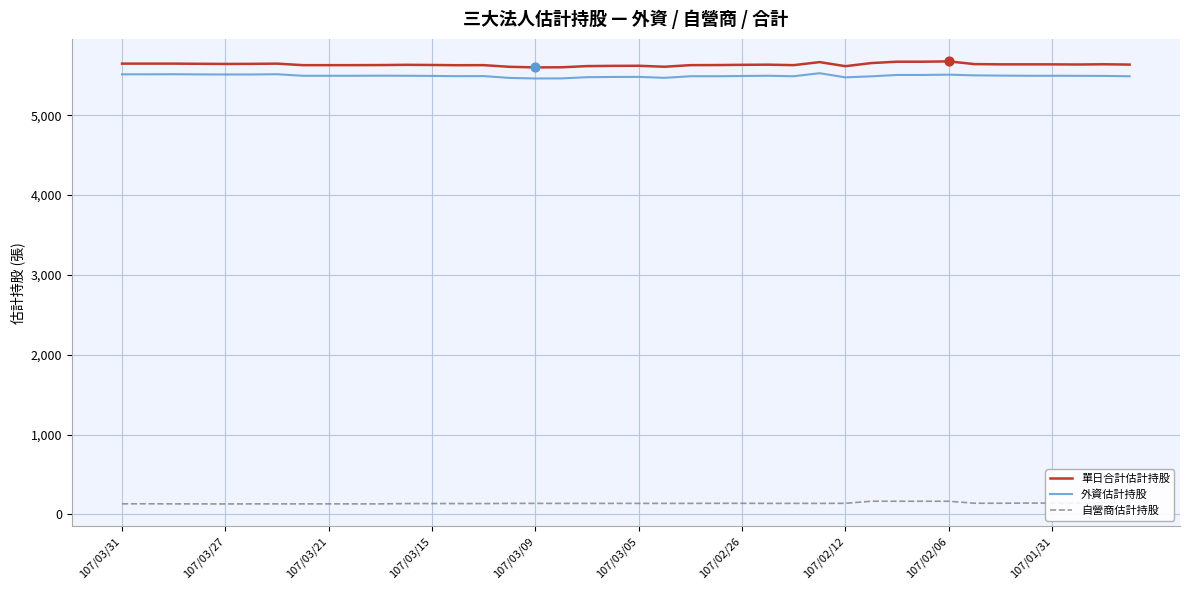

True or false: 單日合計估計持股 and 自營商估計持股 intersect in this chart.

False